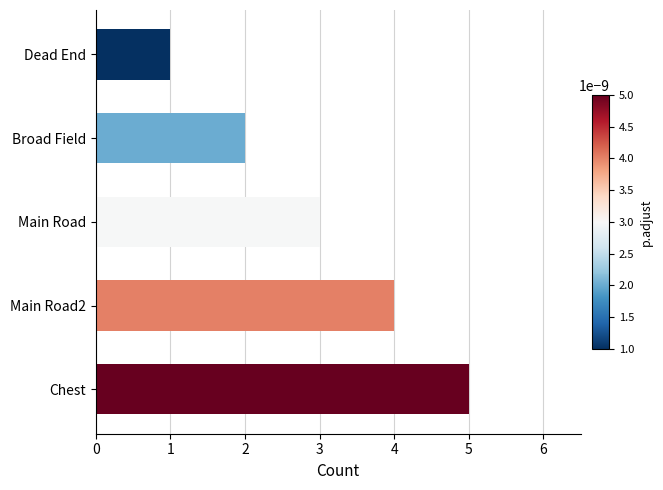

The value at Main Road is 3. True or false?

True